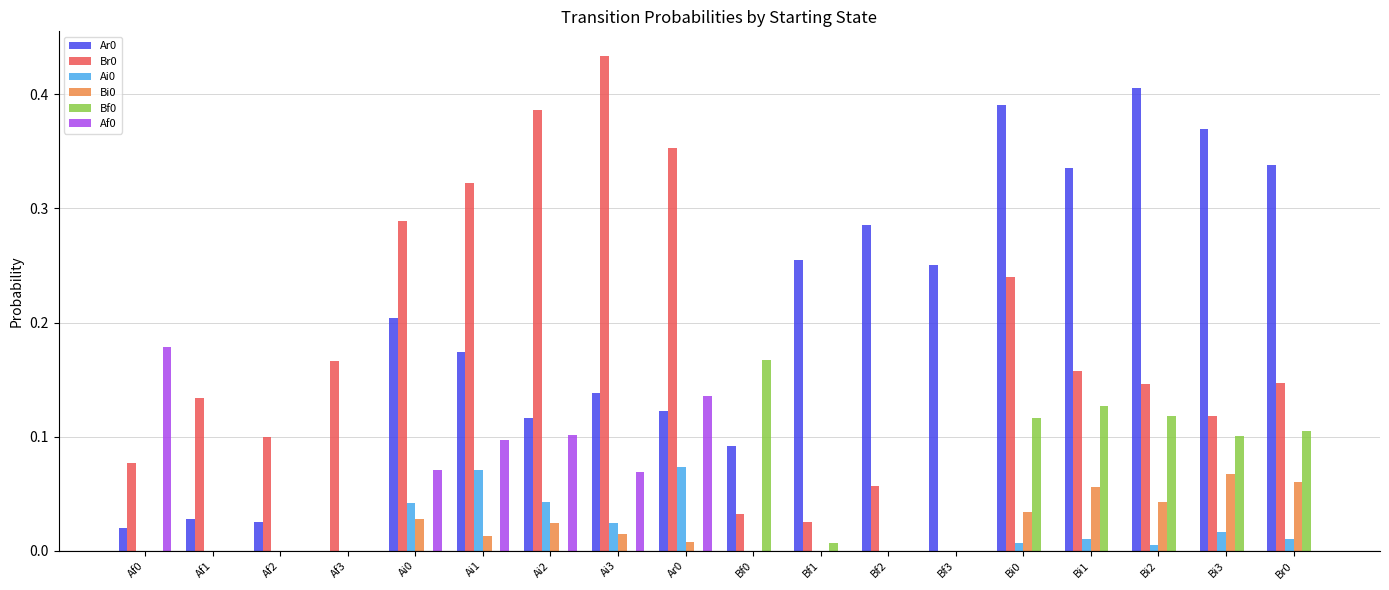

Is the value of Af0 at Br0 greater than the value of Br0 at Bi1?

No